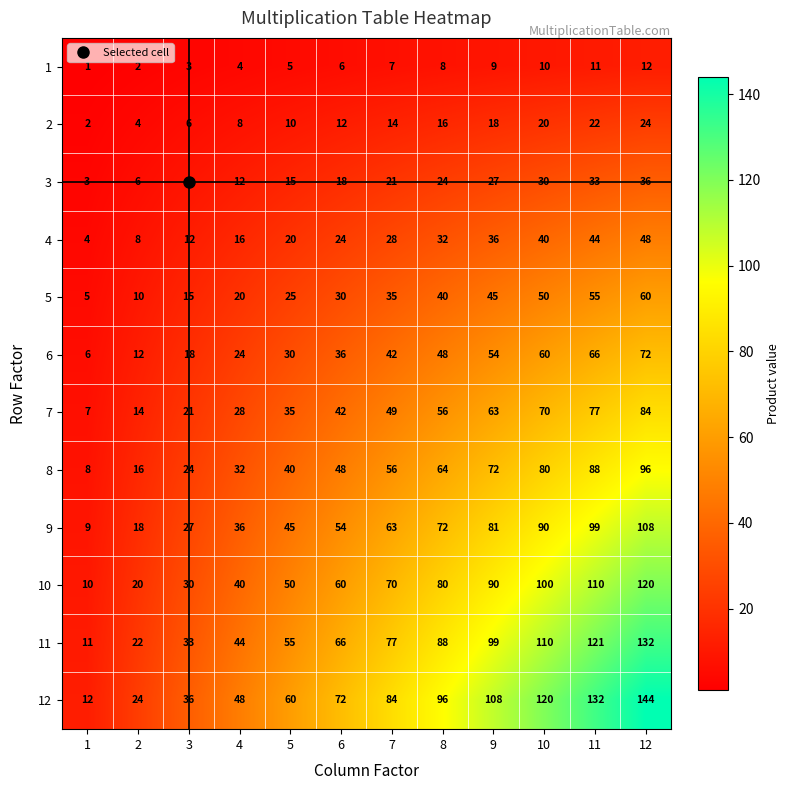

The 10 series shows 40 at 4. True or false?

True